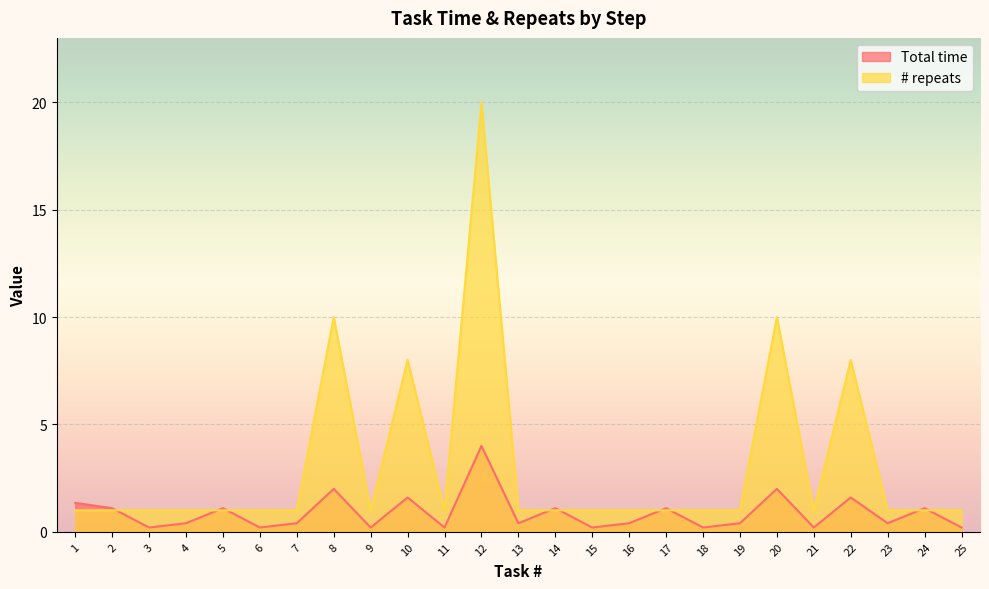

How many interior local peaks does the Total time series have?

9